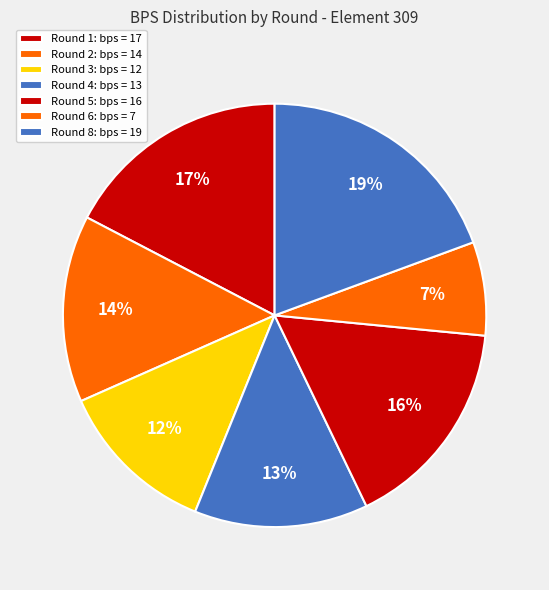

How many slices are in this pie chart?

7